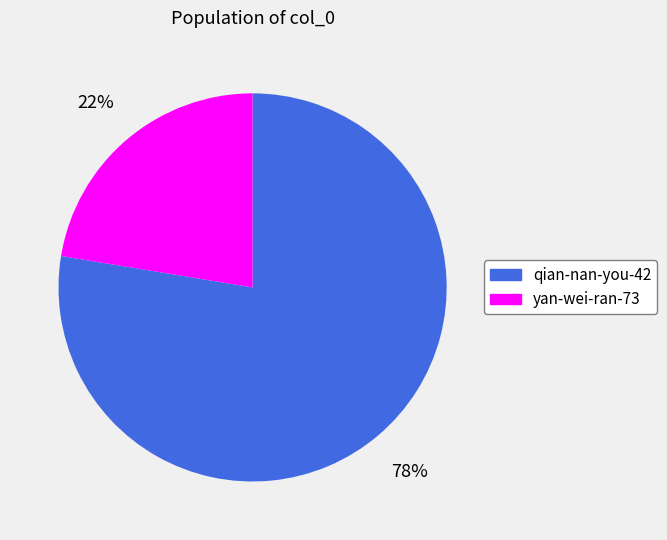

To the nearest percent, what is the average slice percentage?

50%